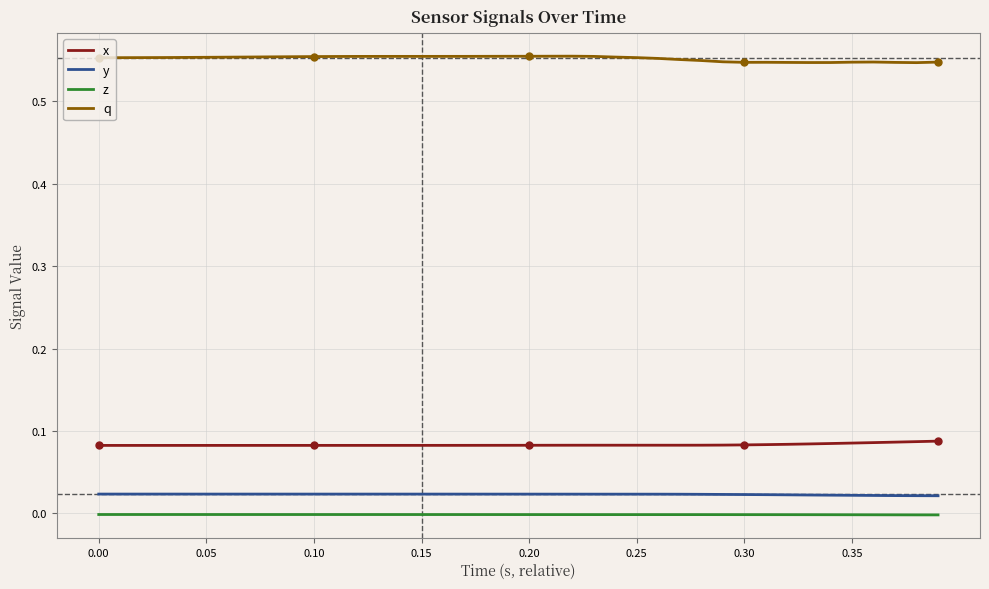

List the series in order of their peak value, lowest first.

z, y, x, q